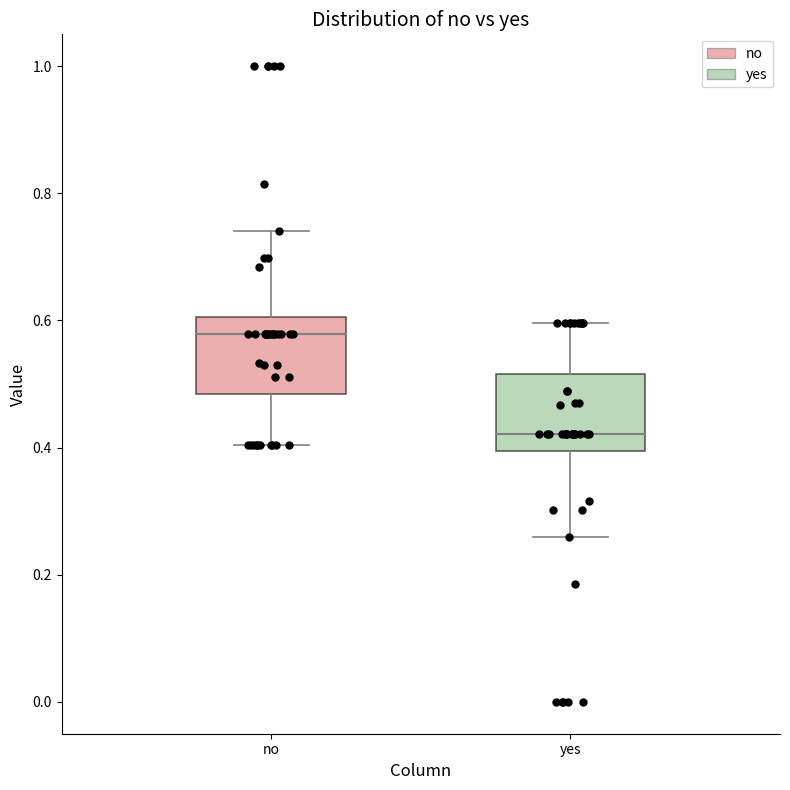

Where does the upper whisker of the box for no end on the y-axis? The values are not printed on the chart, so give them approximately, as read against the axis.

0.74